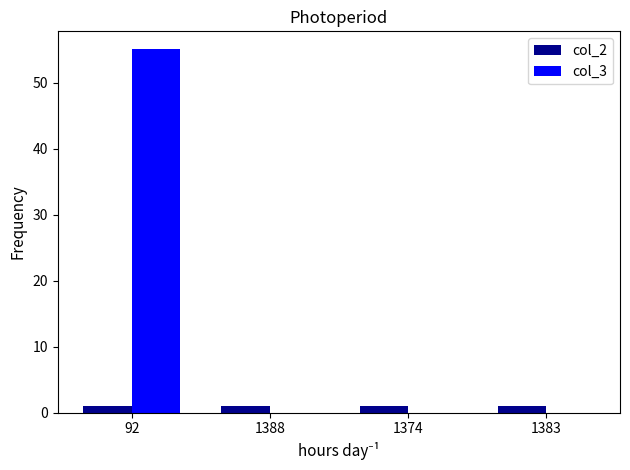

Is it true that col_2 equals 1 at 1388?

True